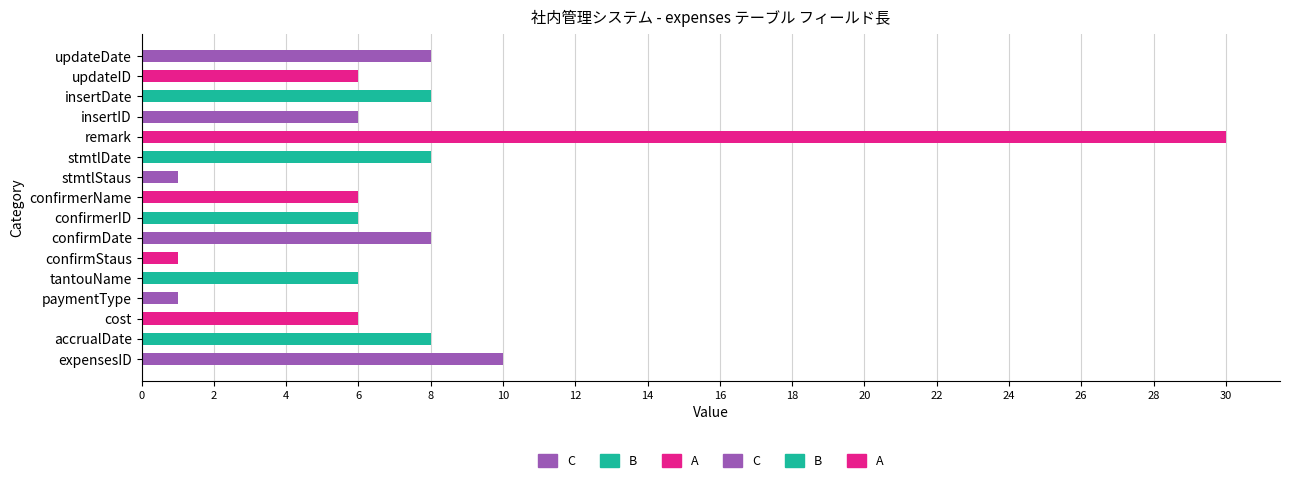

Between confirmStaus and insertDate, which is larger?

insertDate